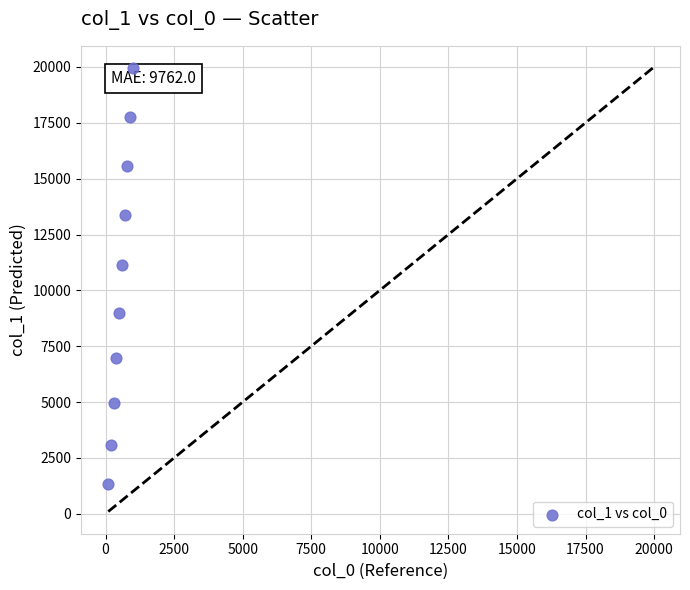

What is the range of Y values (max minus min)?

18608